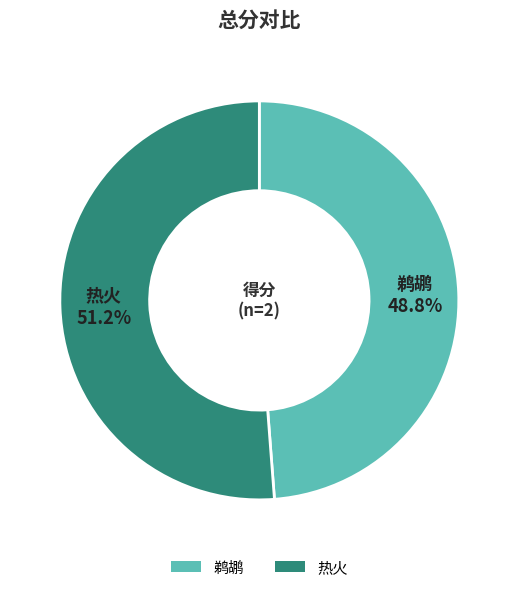

What is the largest slice in the pie chart?

热火